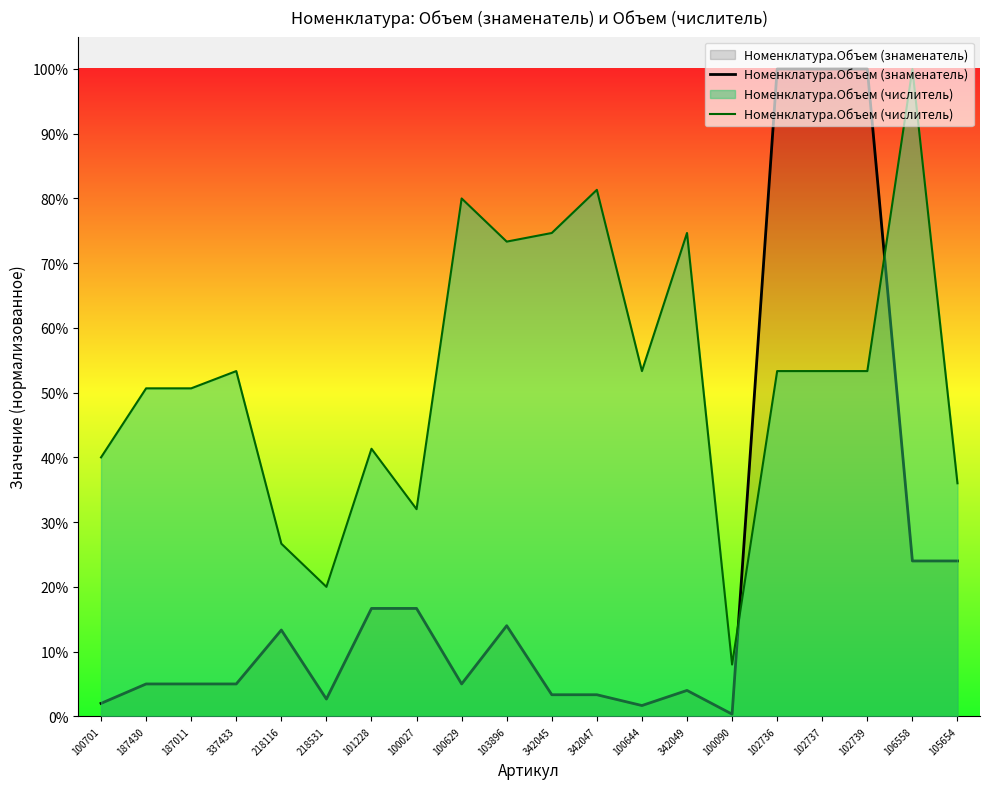

Which series has the widest spread of values?

Номенклатура.Объем (знаменатель)